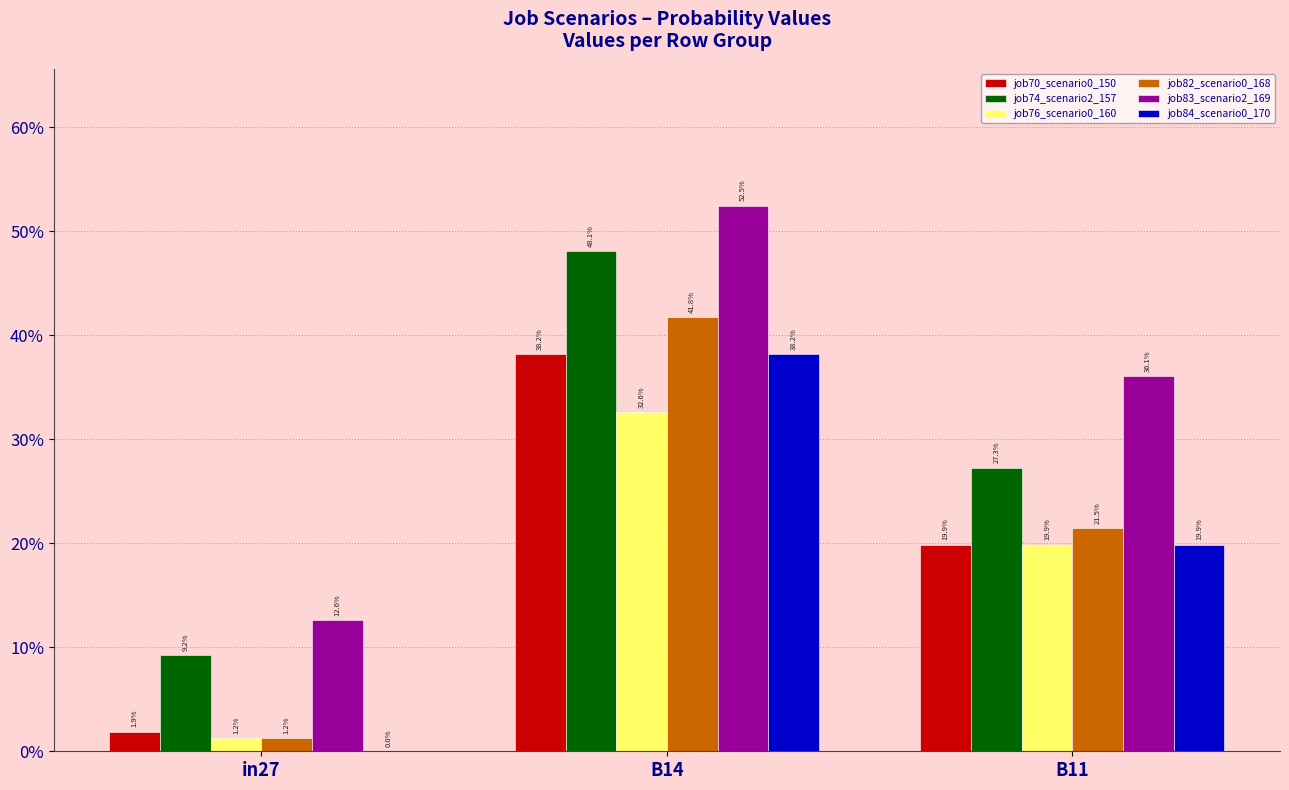

Does the chart contain stacked bars?

No